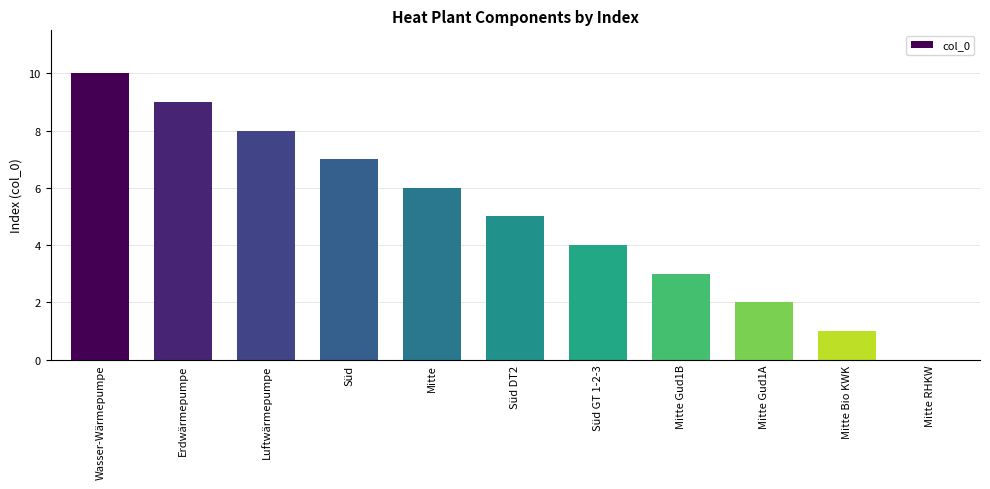

Reading left to right, list all the values displayed in this chart.

Wasser-Wärmepumpe=10	Erdwärmepumpe=9	Luftwärmepumpe=8	Süd=7	Mitte=6	Süd DT2=5	Süd GT 1-2-3=4	Mitte Gud1B=3	Mitte Gud1A=2	Mitte Bio KWK=1	Mitte RHKW=0